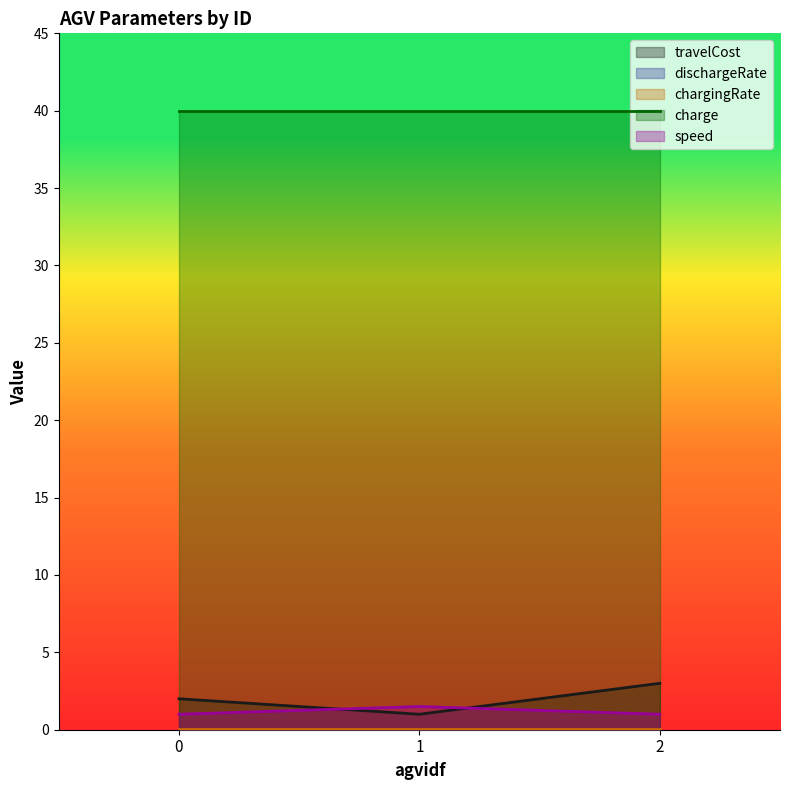

At which category is the sum across all series the highest?

2